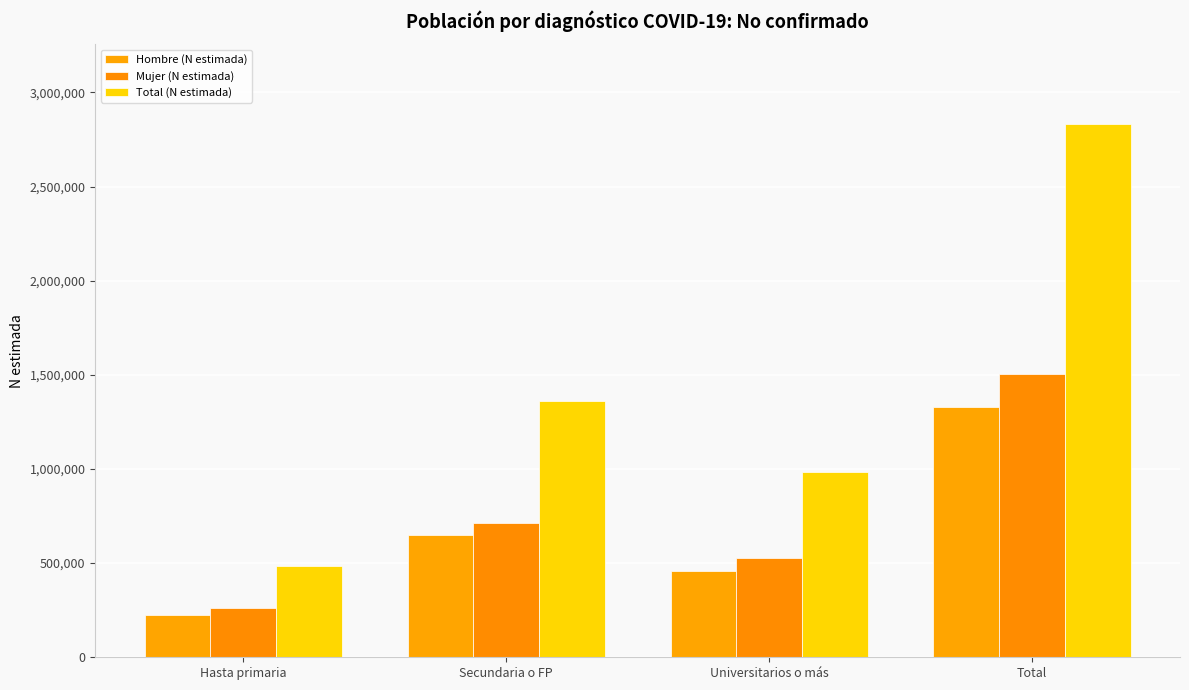

Which series has the largest total across all categories?

Total (N estimada)